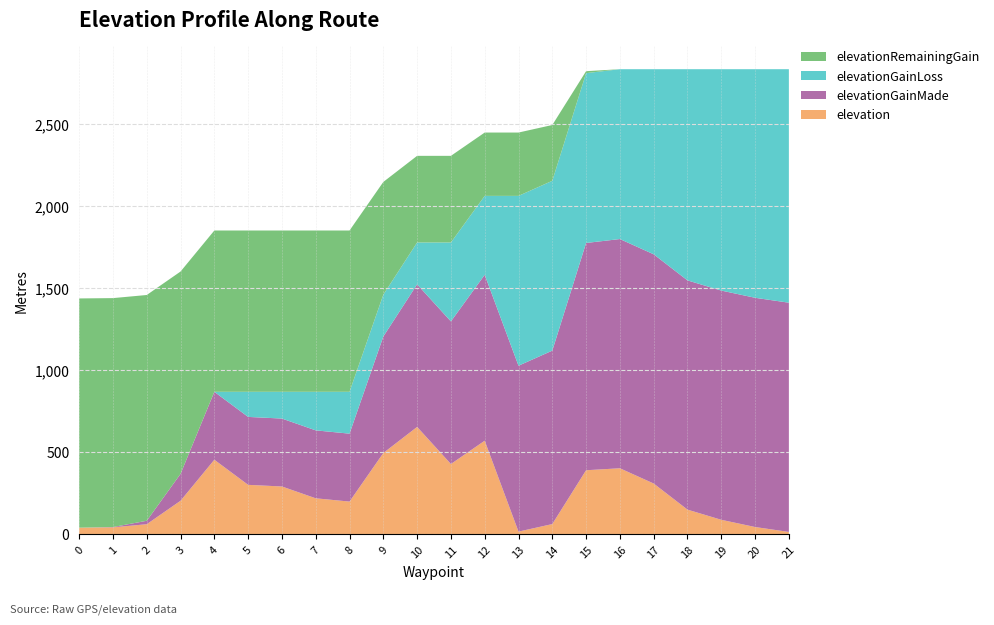

Reading left to right, extract all data points from this chart.

elevation: 41	43	62	205	455	302	292	220	200	496	655	429	571	17	63	391	403	310	151	89	45	15
elevationGainMade: 0	2	21	164	414	414	414	414	414	710	869	869	1011	1011	1057	1385	1397	1397	1397	1397	1397	1397
elevationGainLoss: 0	0	0	0	0	153	163	235	255	255	255	481	481	1035	1035	1035	1035	1128	1287	1349	1393	1423
elevationRemainingGain: 1397	1395	1376	1233	983	983	983	983	983	687	528	528	386	386	340	12	0	0	0	0	0	0